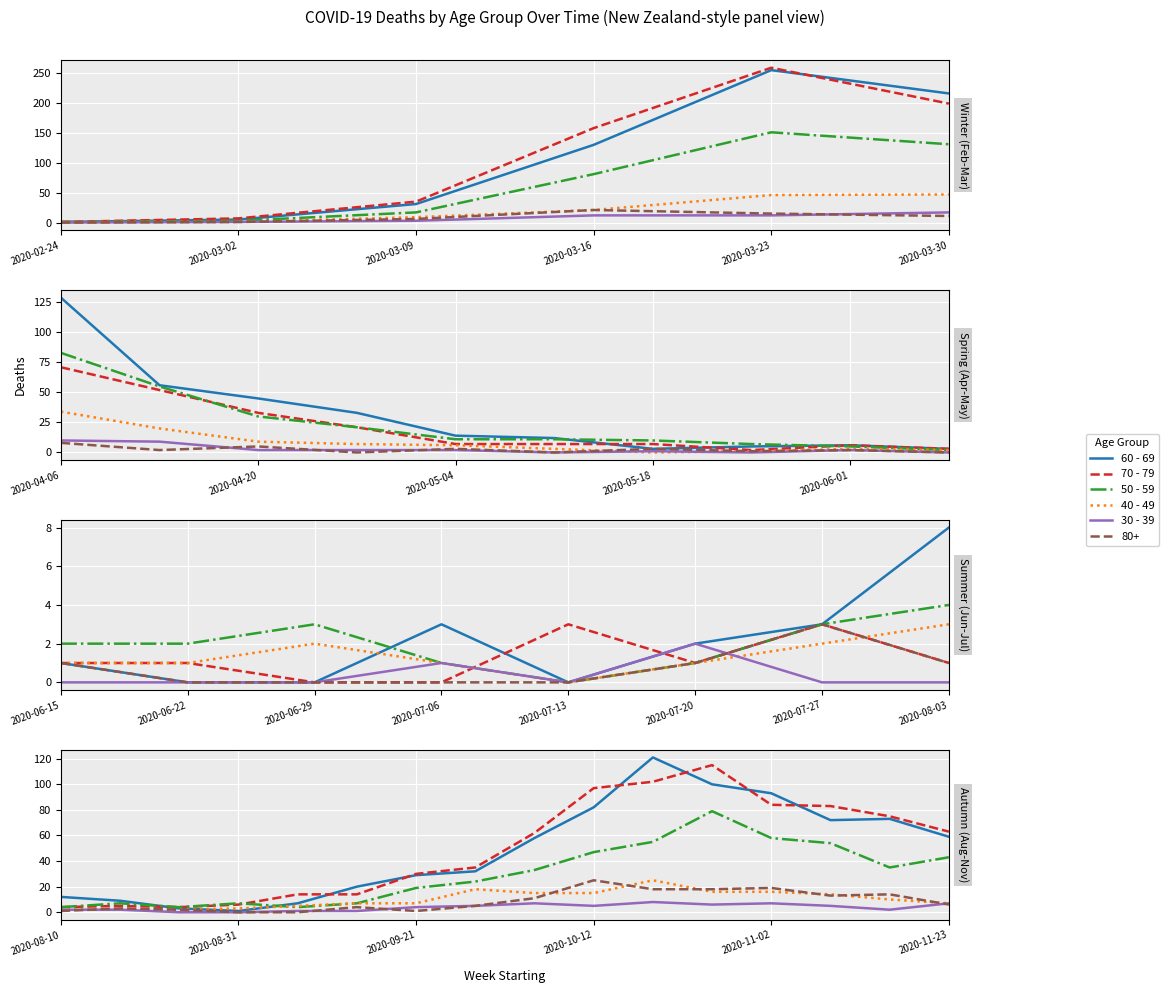

Which series has the largest range (max minus min)?

60 - 69